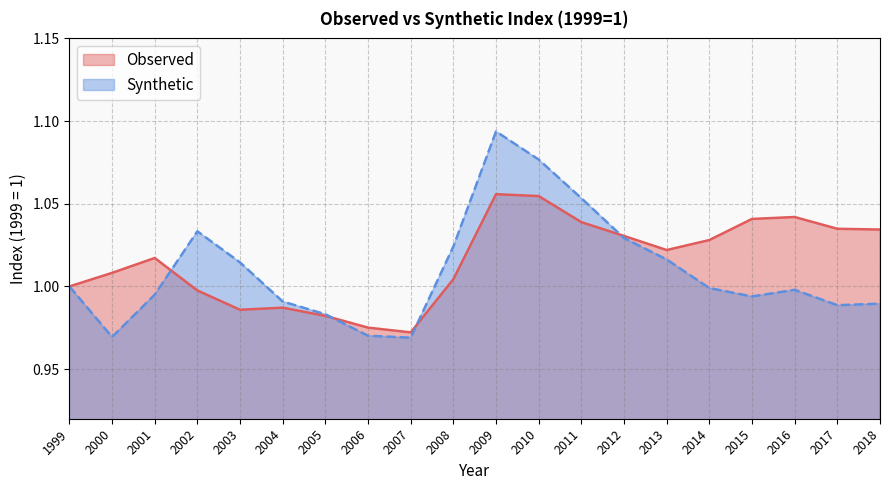

Rank the categories by Observed value from highest to lowest.

2009, 2010, 2016, 2015, 2011, 2017, 2018, 2012, 2014, 2013, 2001, 2000, 2008, 1999, 2002, 2004, 2003, 2005, 2006, 2007